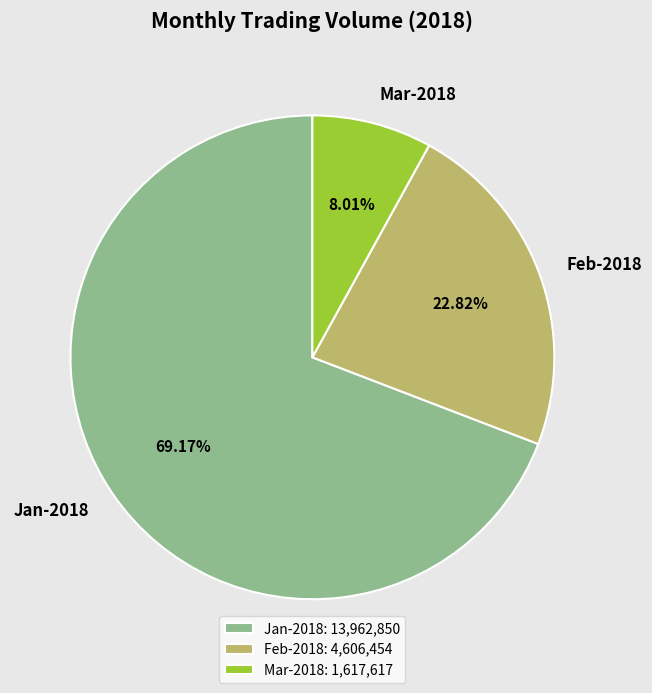

How many segments does this pie chart have?

3